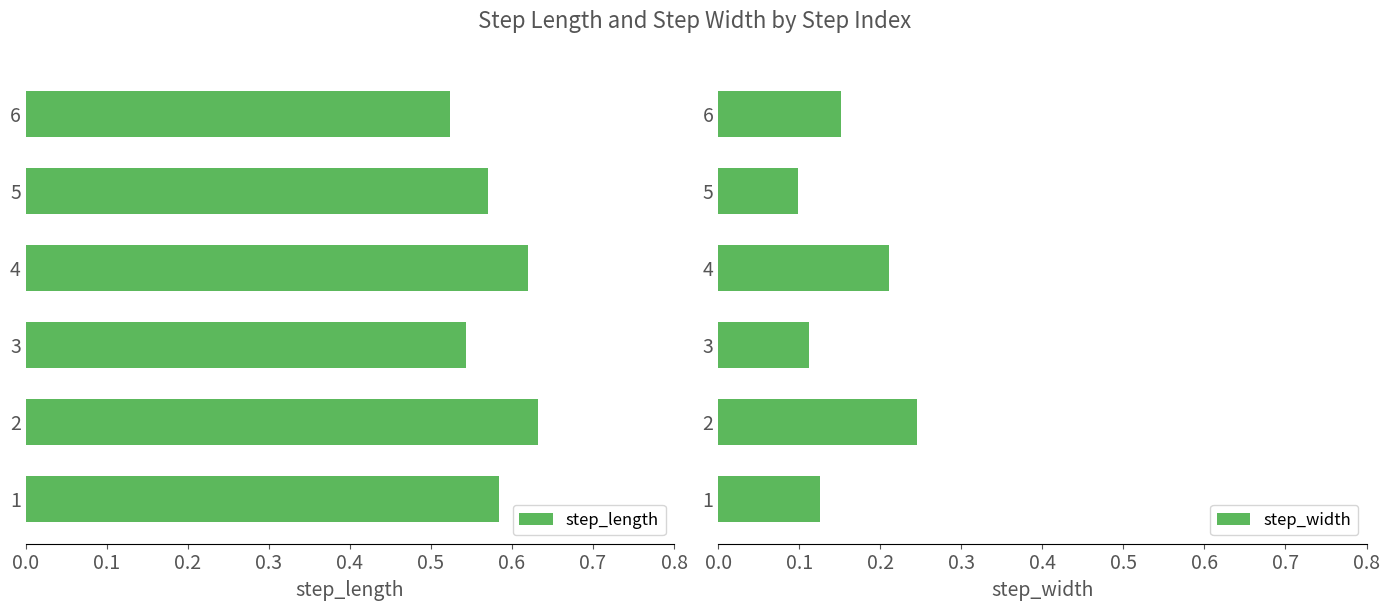

The value of step_length at 1 is 0.3. True or false?

False